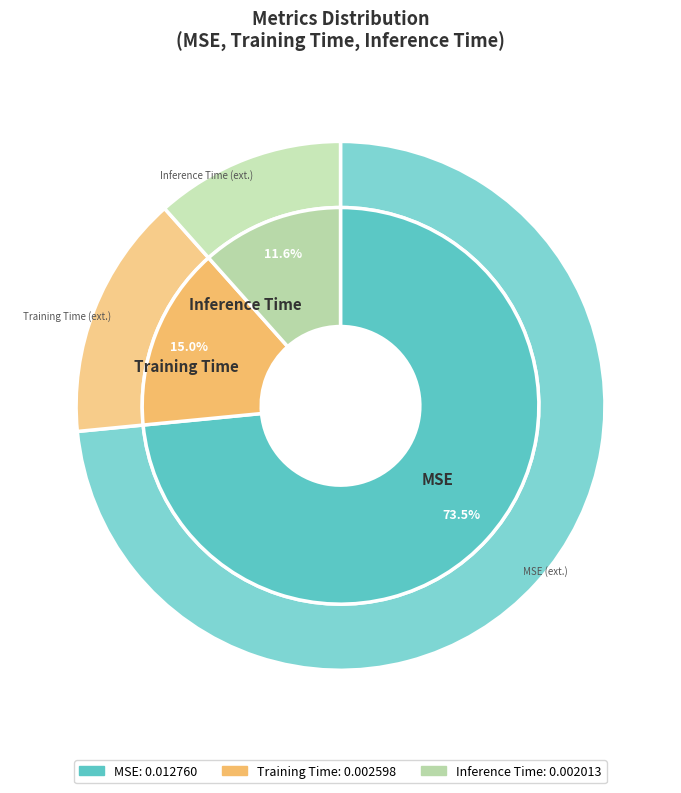

How many segments does this pie chart have?

3